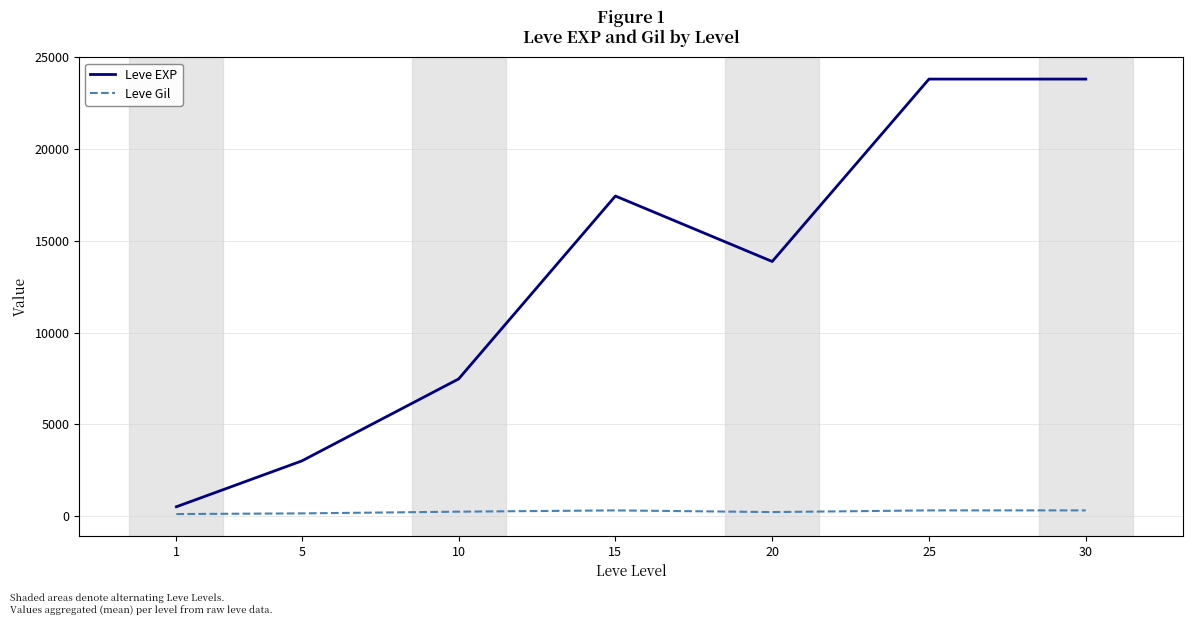

What is the total value across all series at 1?

623.2